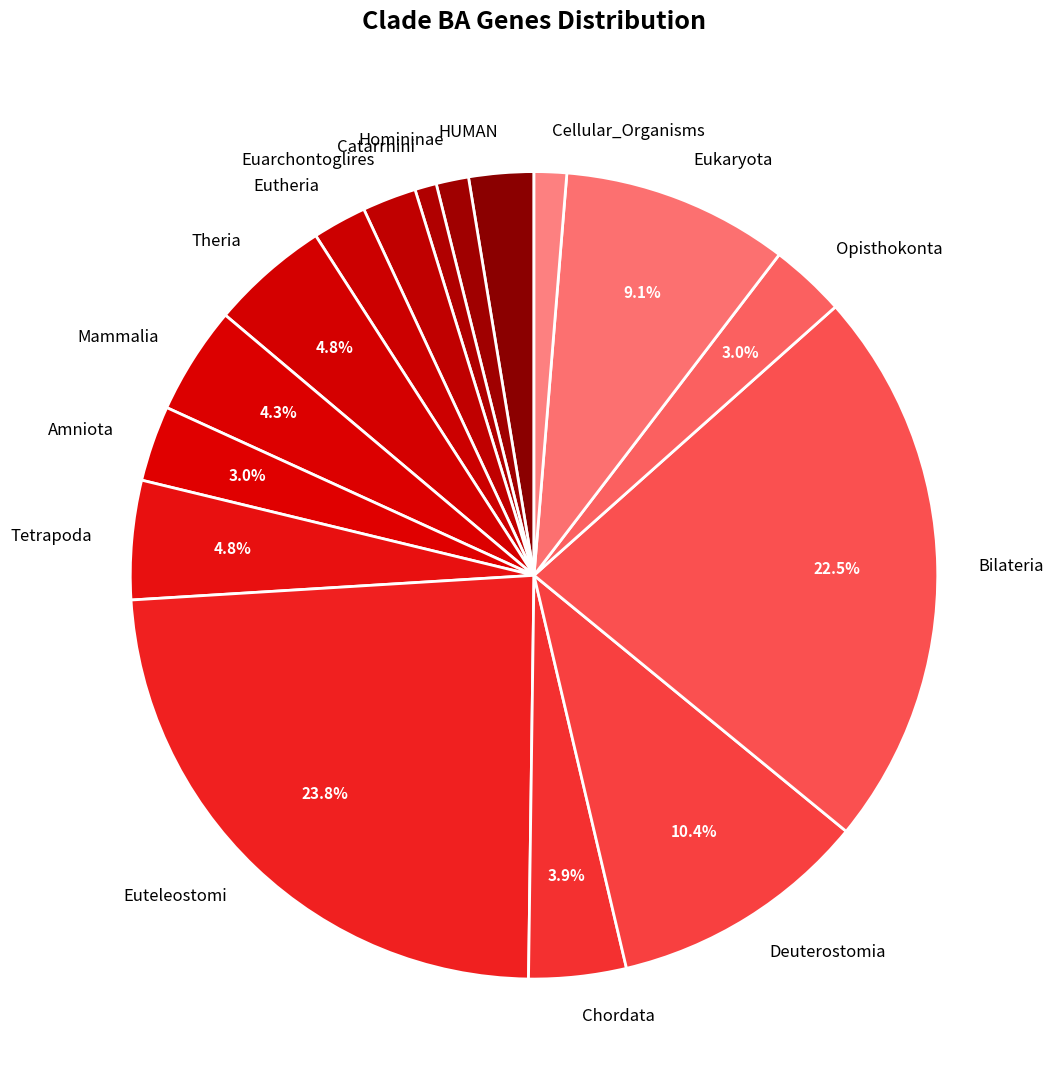

Which category has the biggest portion of the pie?

Euteleostomi